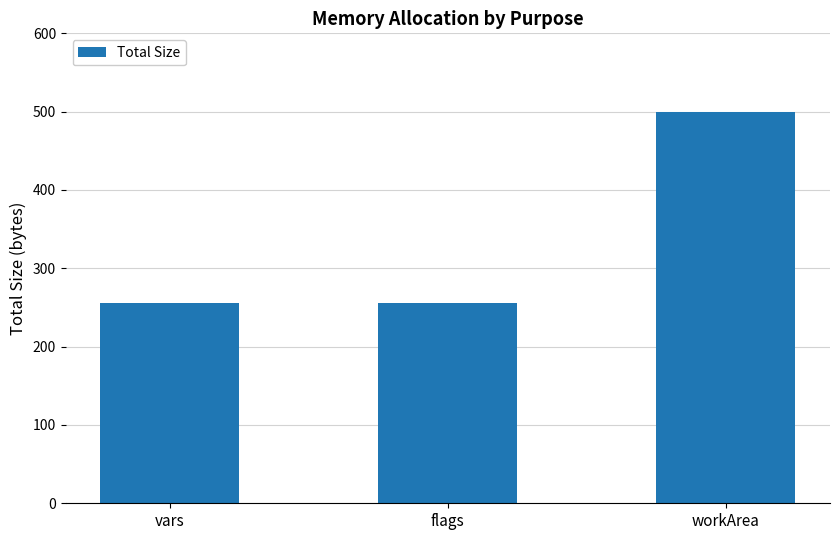

What is the smallest value displayed?

256